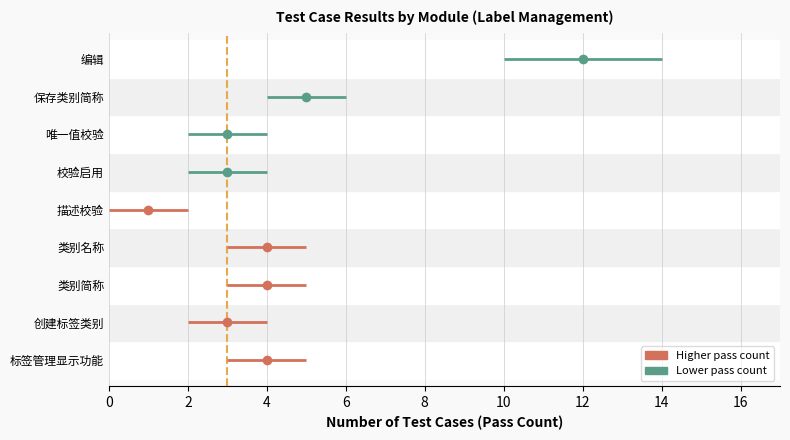

Where does the pass_count series first go above 4?

保存类别简称